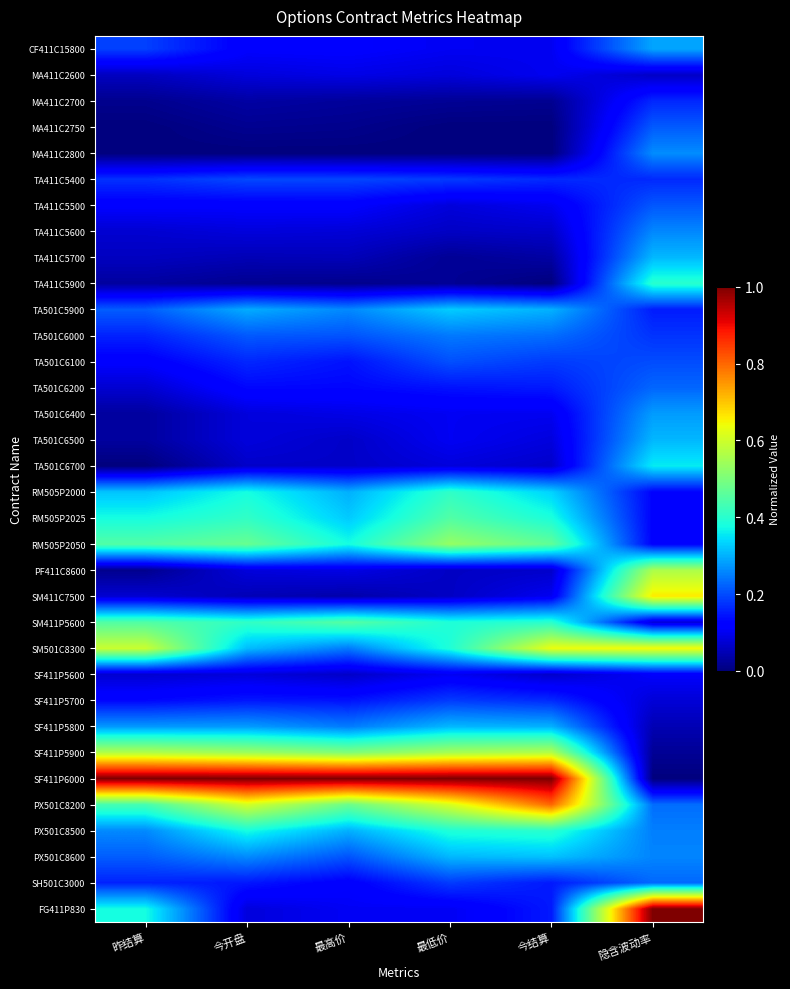

Which has a higher value, 最低价 or 今开盘?

今开盘